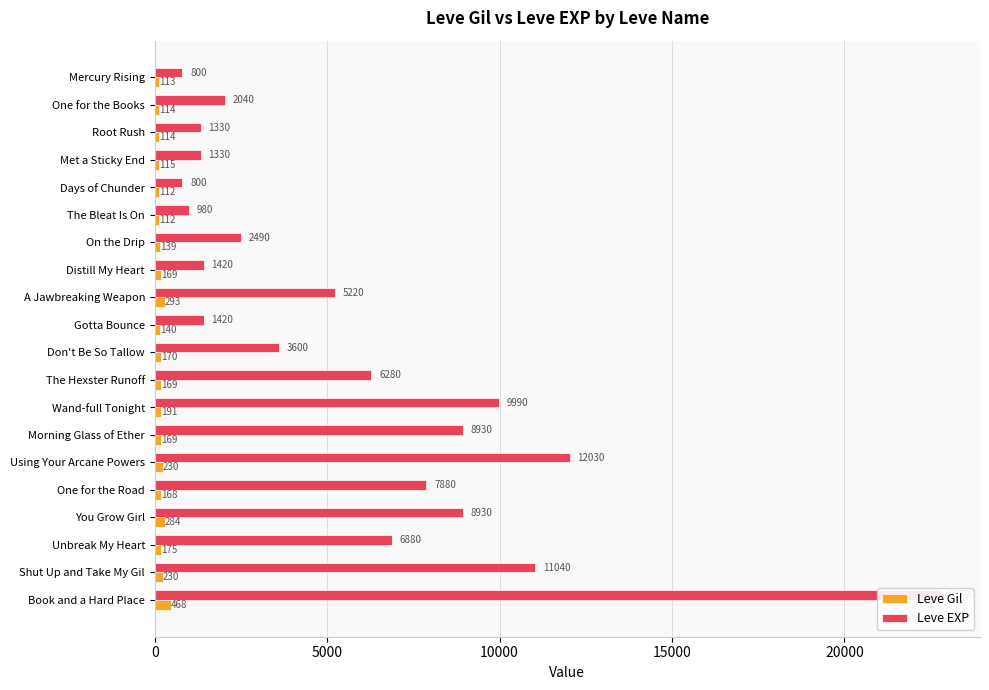

Count the number of categories in the chart.

20